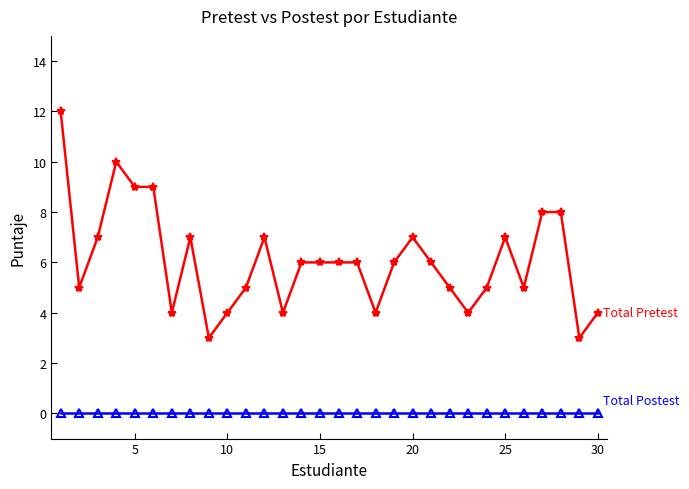

What is the maximum value shown in the chart?

12